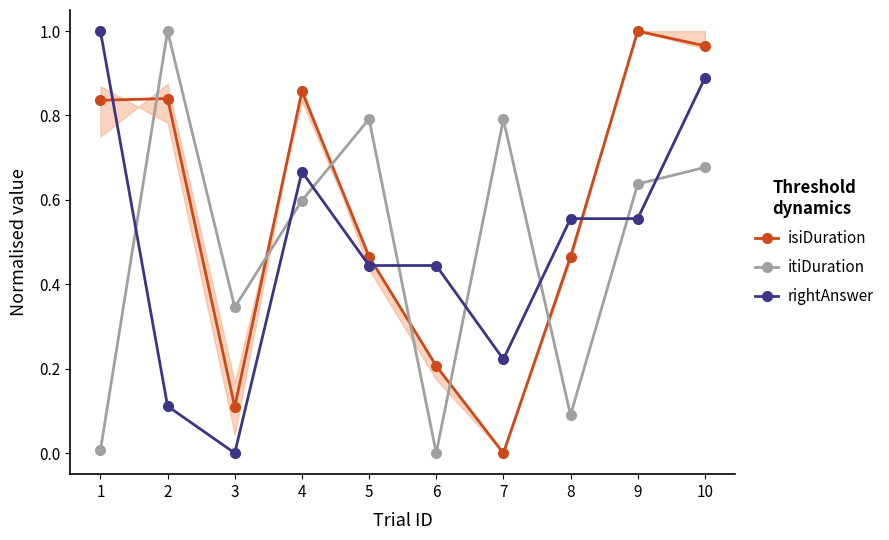

How many interior local peaks does the rightAnswer series have?

1